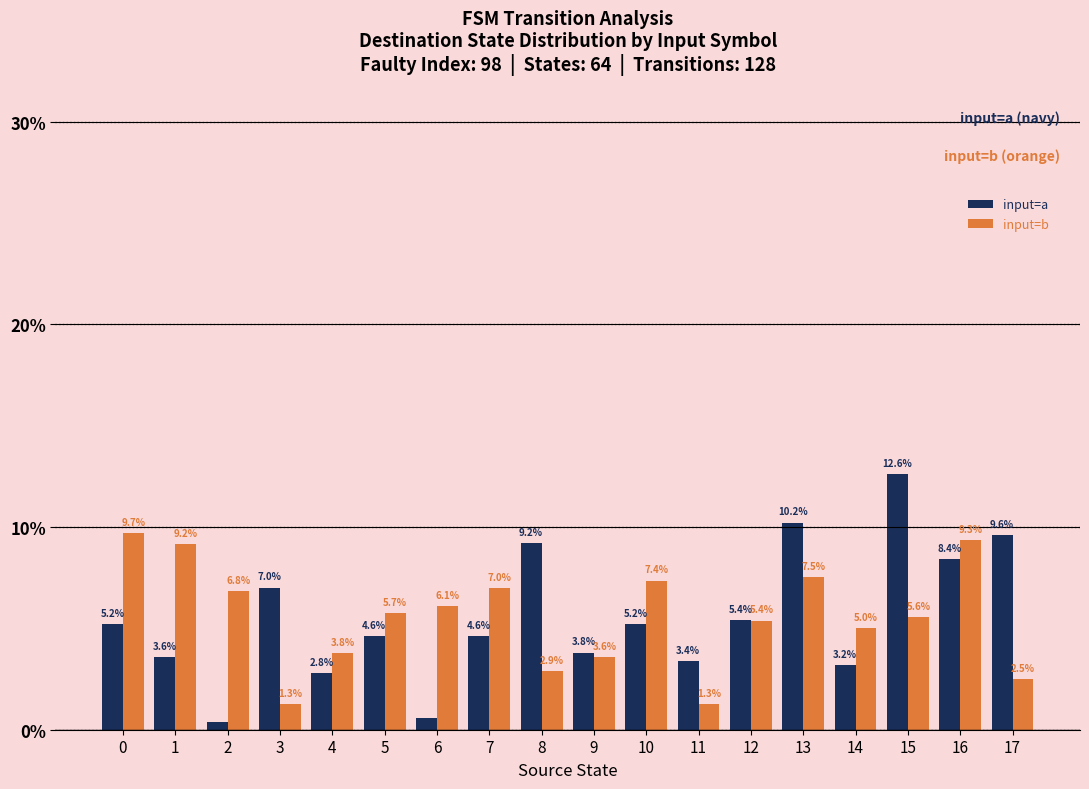

Rank the series by their maximum value, from highest to lowest.

input=a, input=b